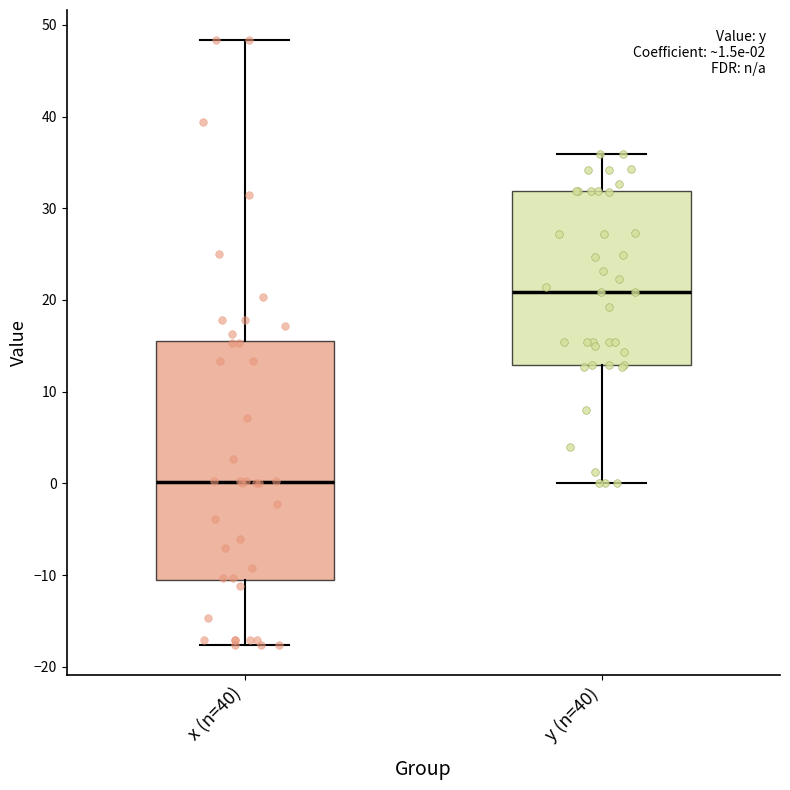

Which box has the lowest median line?

x (n=40)